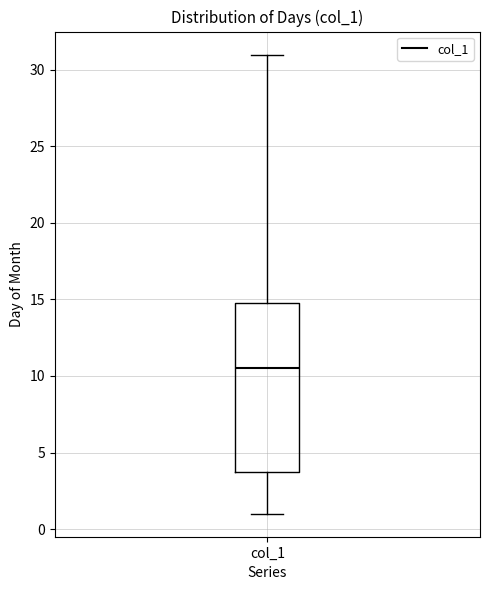

Read this box plot against the y-axis: the position of the median line, the range covered by the box, and the ends of both whiskers. The values are not printed on the chart, so give them approximately, as read against the axis.

median 10.5, box 4.0 to 15.0, whiskers 1.0 to 31.0